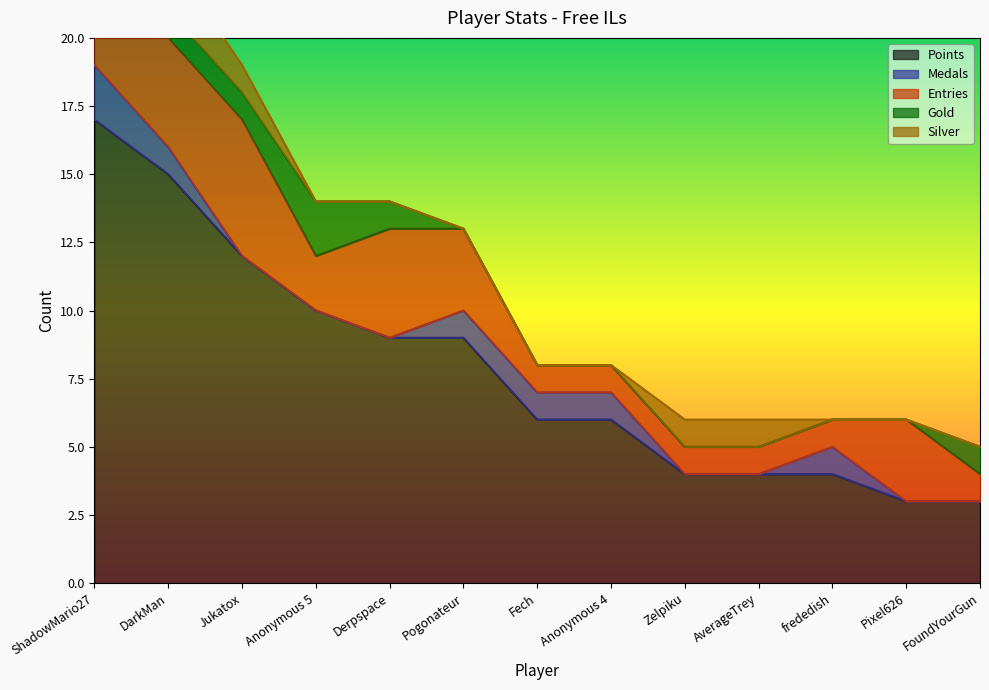

Which label corresponds to the largest value in the chart?

ShadowMario27